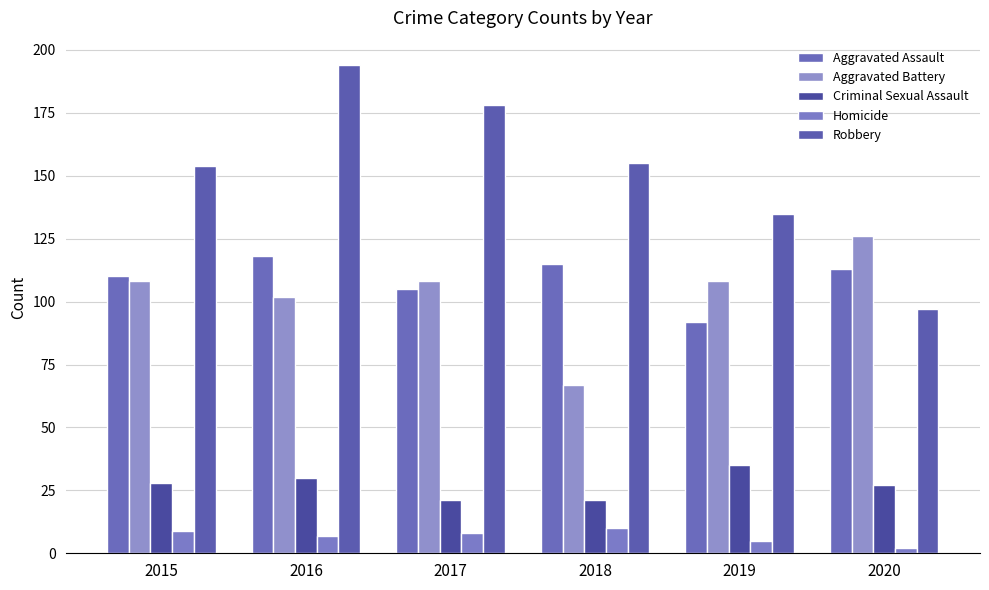

How many bars are there in total?

30